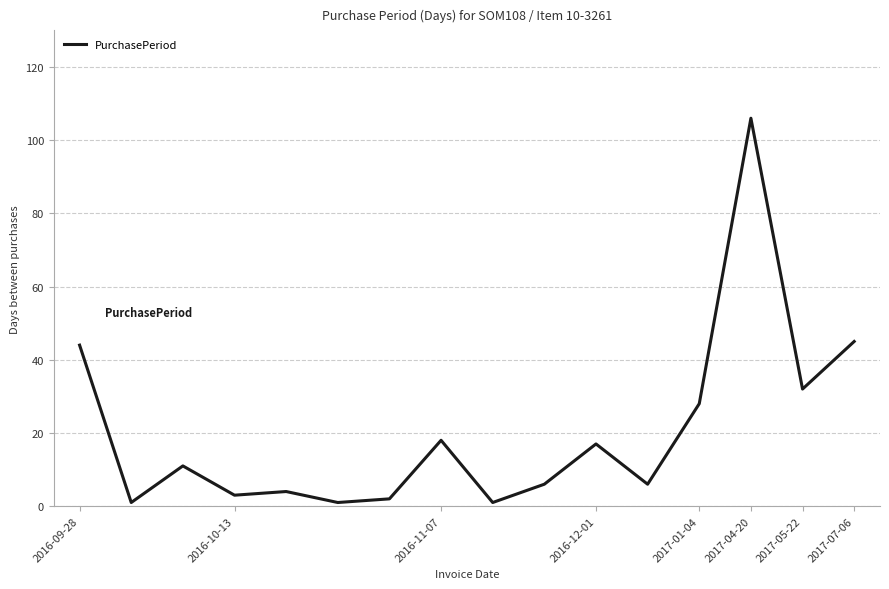

What is the greatest value displayed?

106